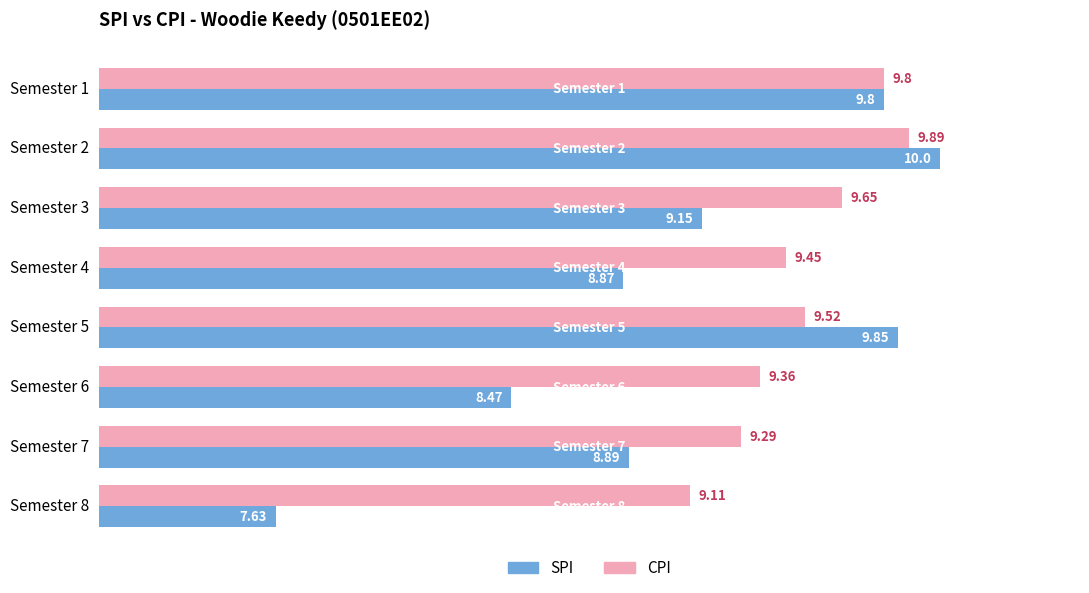

What is the spread (max minus min) of values at Semester 7?

0.4